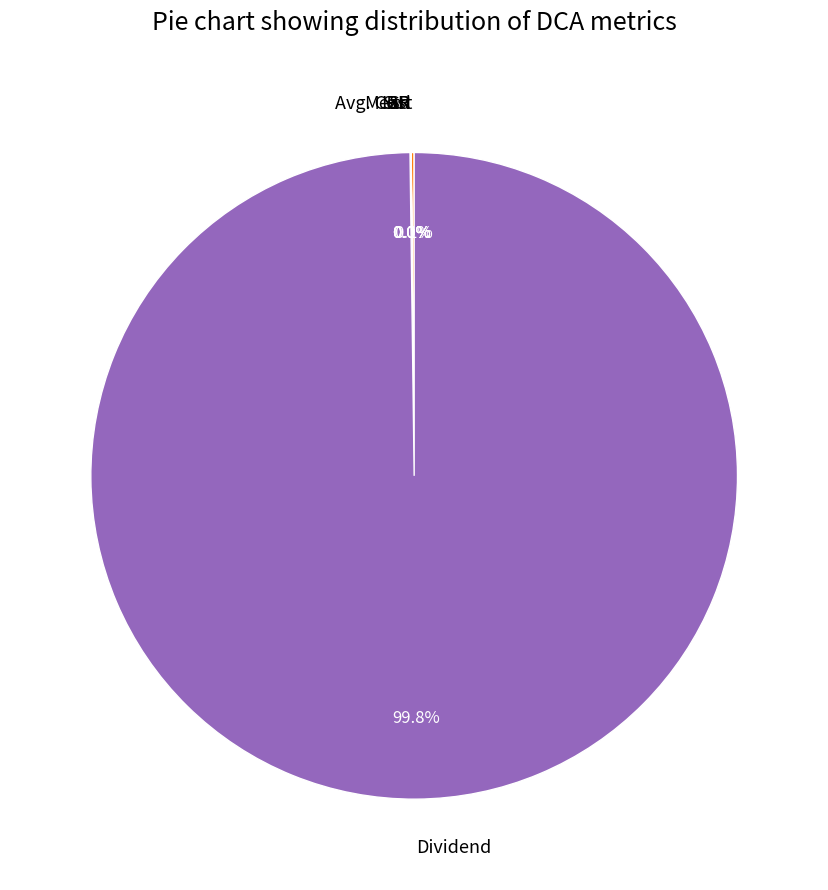

What is the largest slice in the pie chart?

Dividend